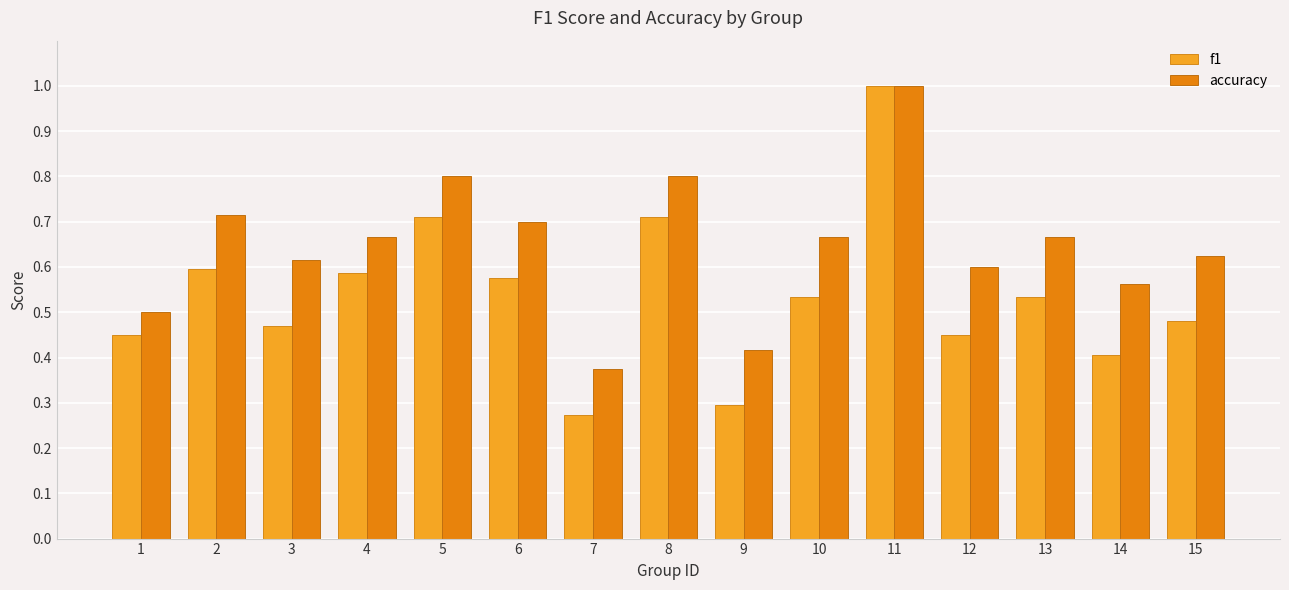

List the series in order of their overall mean, lowest first.

f1, accuracy